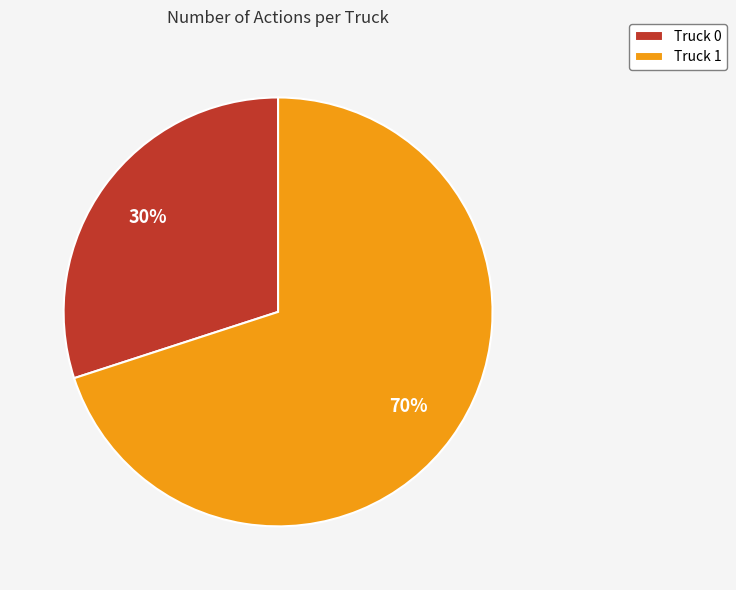

The Truck 1 slice represents 70% of the pie. True or false?

True